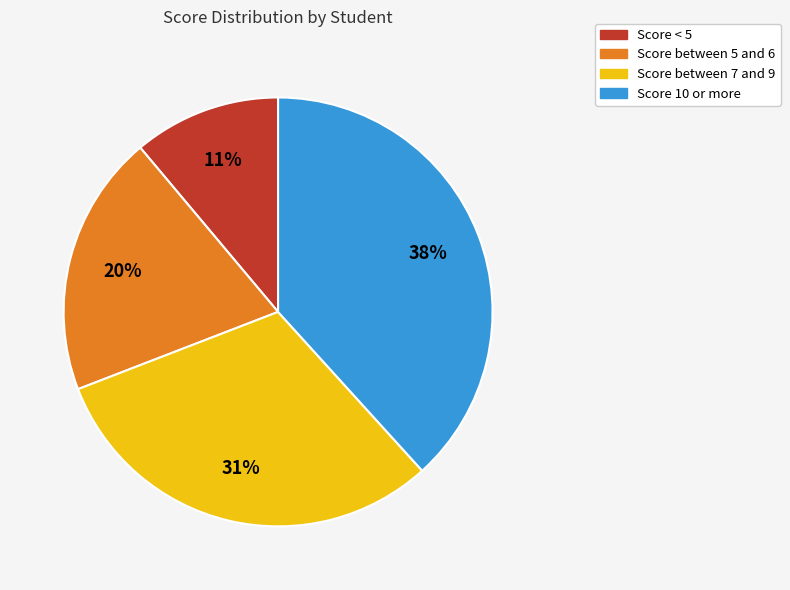

To the nearest percent, what is the average slice percentage?

25%